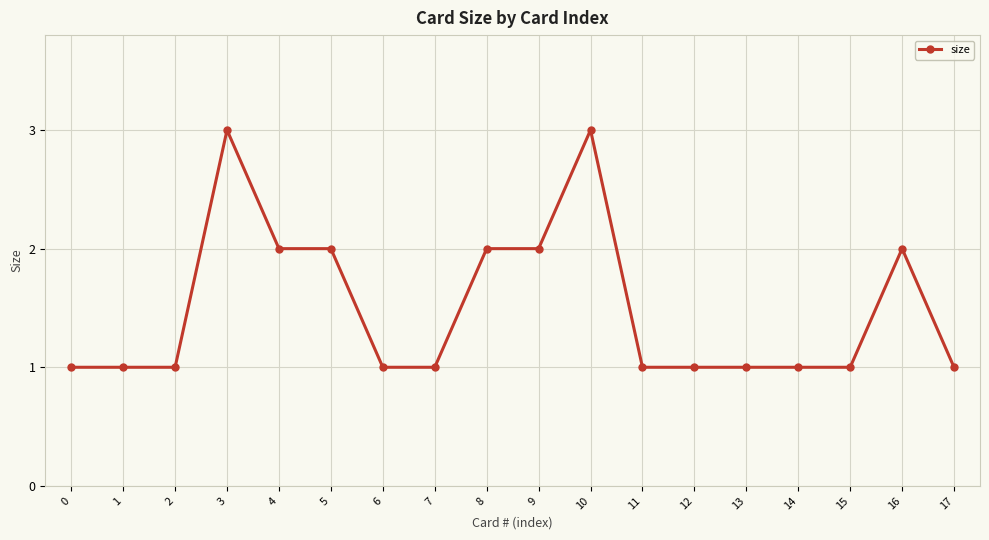

Is this an area chart (filled region under the line)?

No